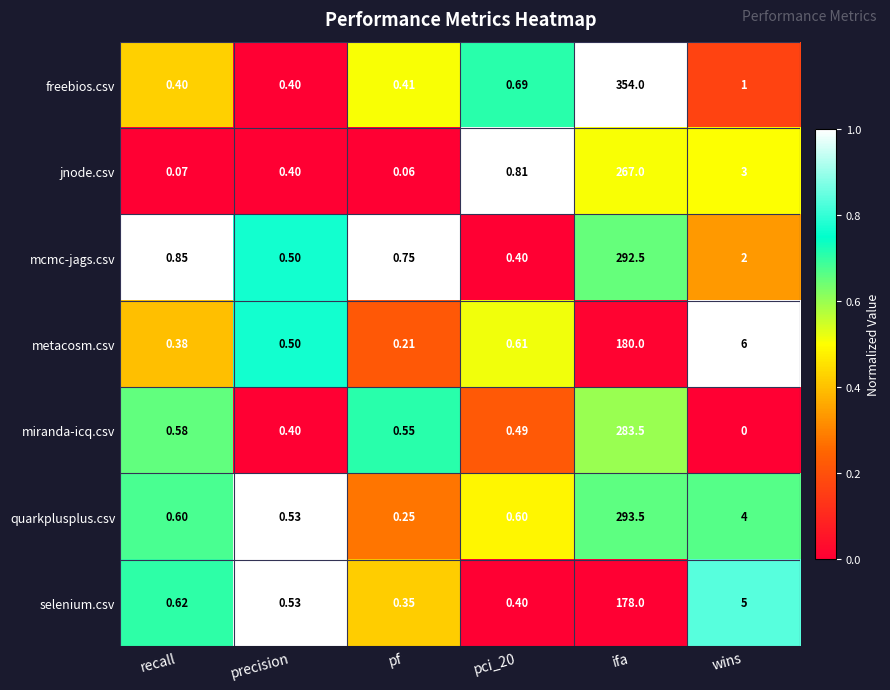

At which category is the sum across all series the highest?

ifa